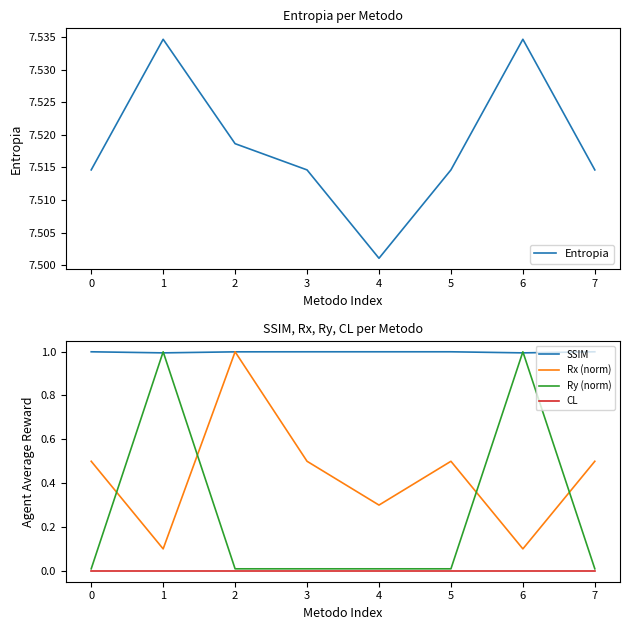

Reading left to right, list all the values displayed in this chart.

Entropia: 7.5	7.5	7.5	7.5	7.5	7.5	7.5	7.5
SSIM: 1.0	1.0	1.0	1.0	1.0	1.0	1.0	1.0
Rx (norm): 0.5	0.1	1.0	0.5	0.3	0.5	0.1	0.5
Ry (norm): 0.0	1.0	0.0	0.0	0.0	0.0	1.0	0.0
CL: 0.0	0.0	0.0	0.0	0.0	0.0	0.0	0.0